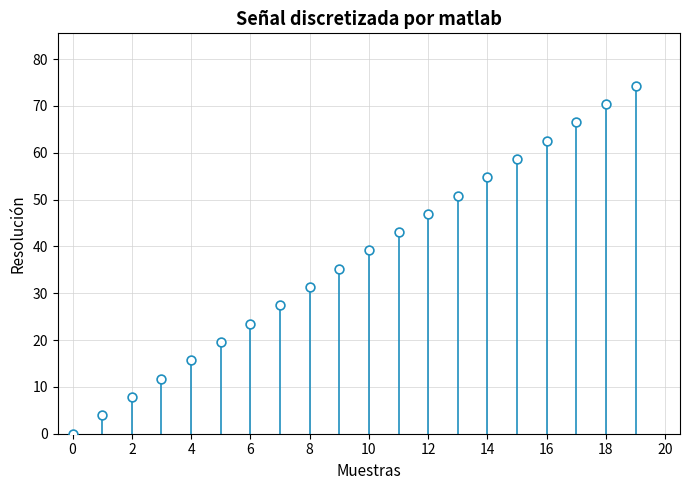

What is the range of Y values (max minus min)?

74.4